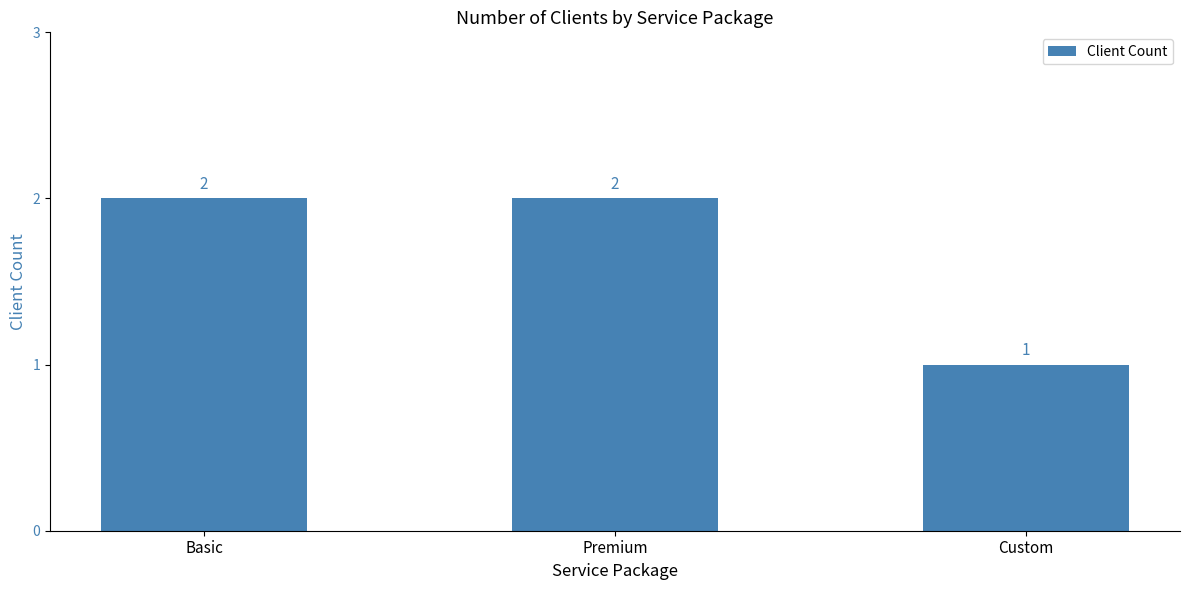

How many bars are there in total?

3